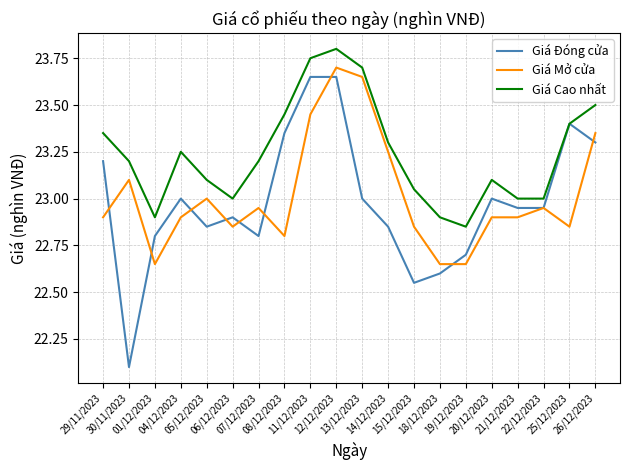

True or false: Giá Cao nhất has a value of 8.4 at 19/12/2023.

False